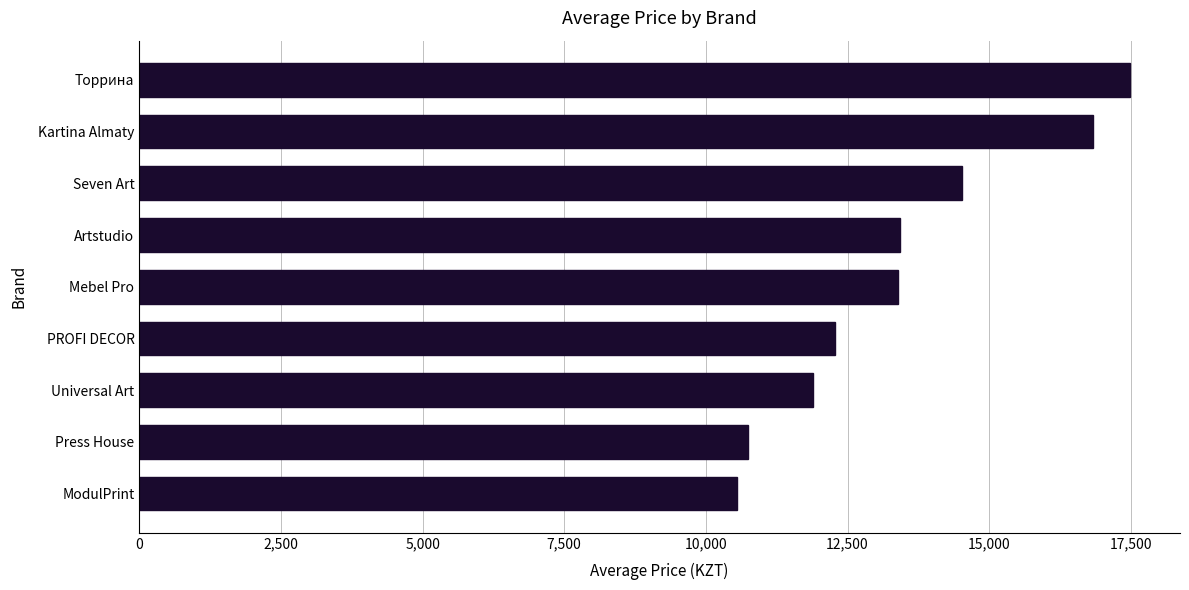

The value at Kartina Almaty is 16839. True or false?

True